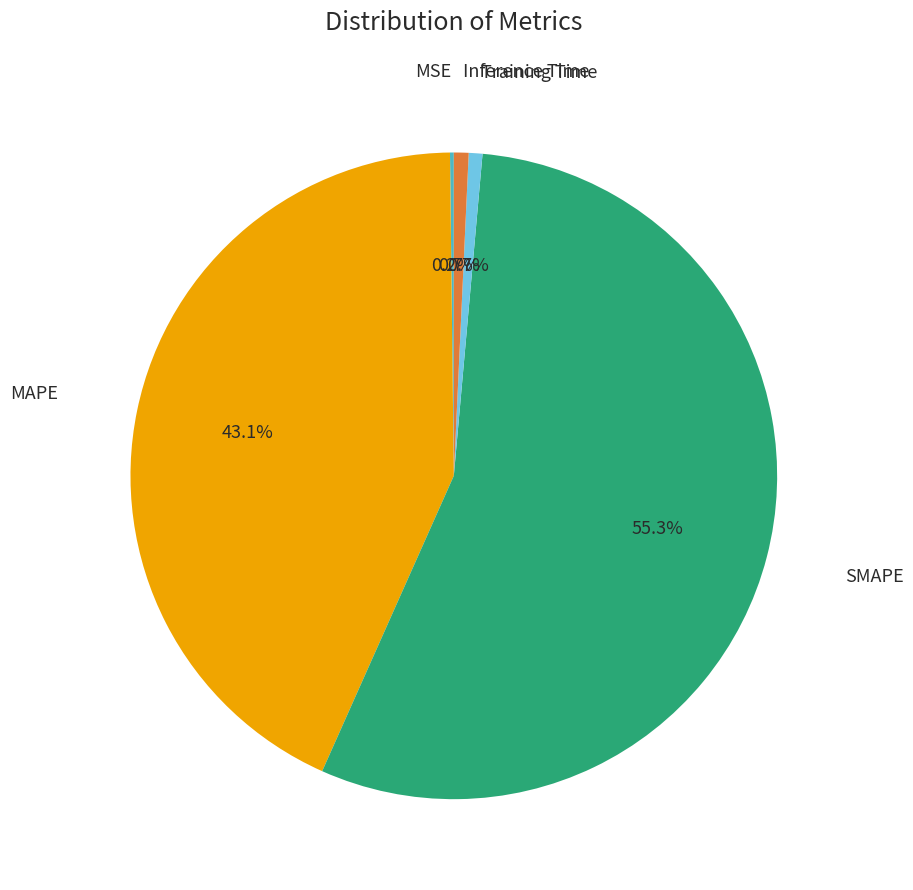

Does any single category account for the majority?

Yes